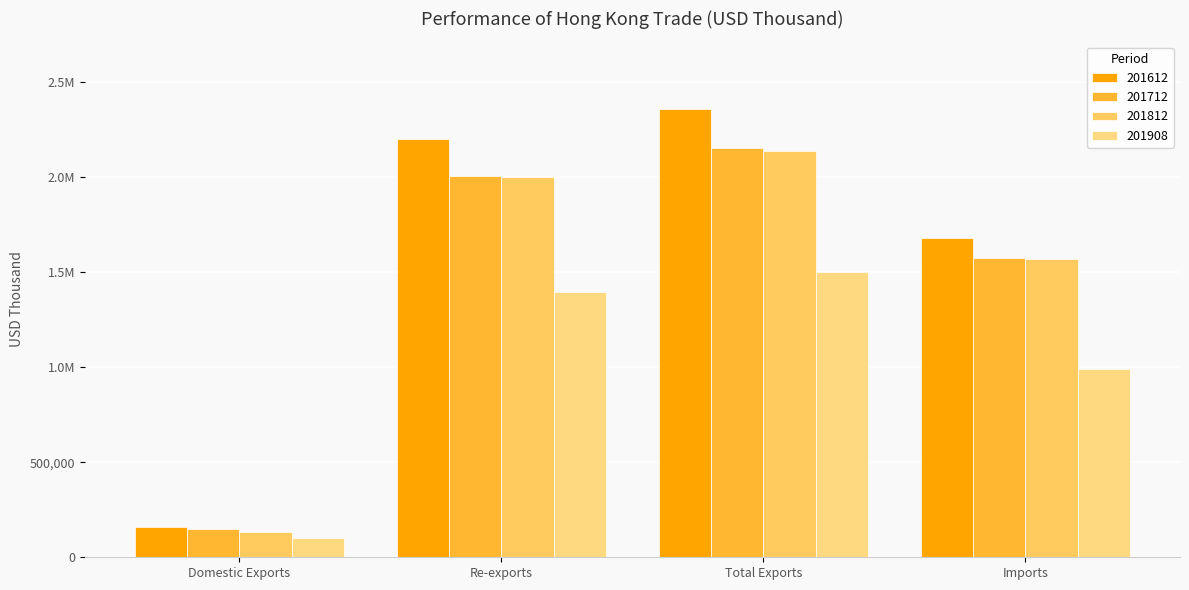

At which category does the chart reach its peak across all series?

Total Exports